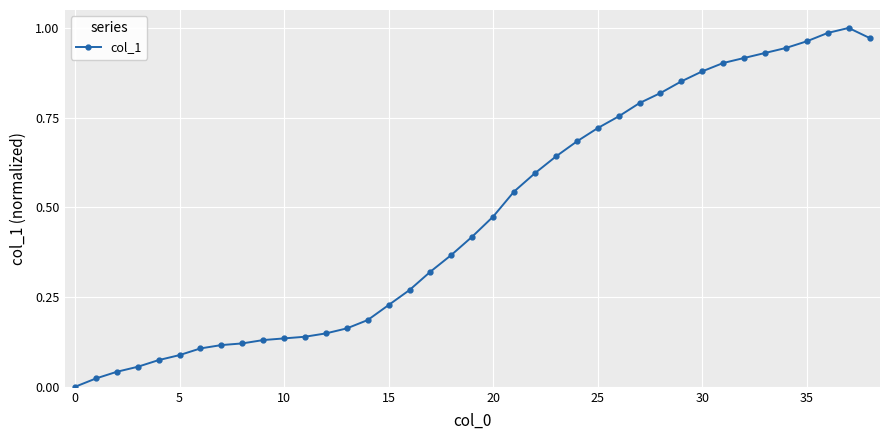

What is the sum of all values?

18.5